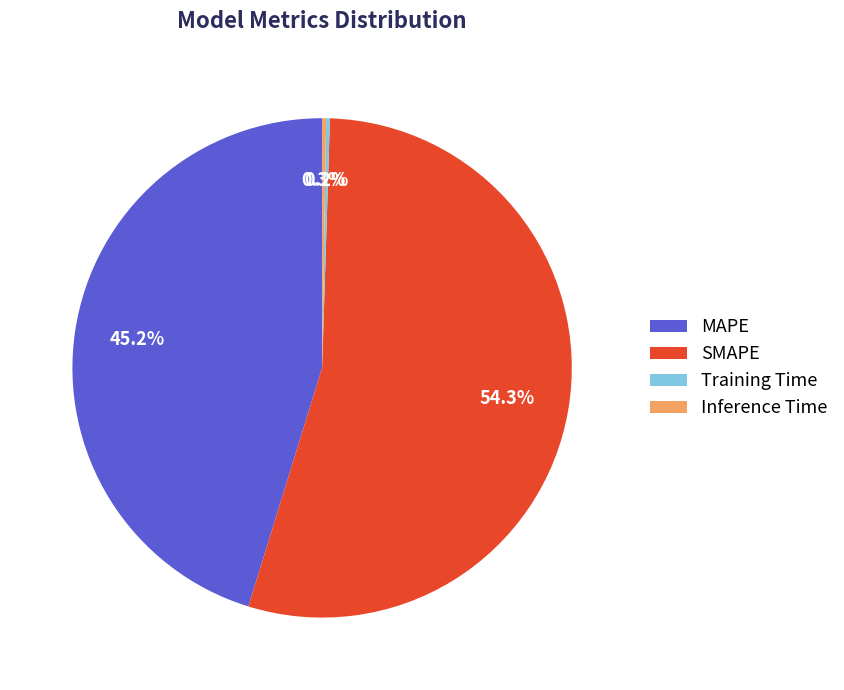

Which category has the biggest portion of the pie?

SMAPE